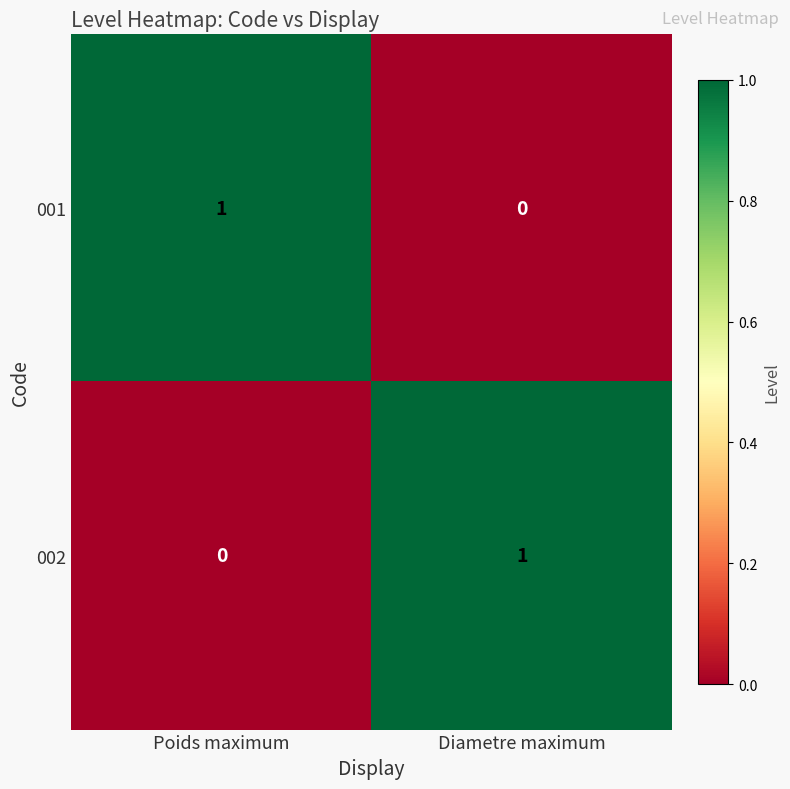

True or false: 002 has a value of 2 at Diametre maximum.

False